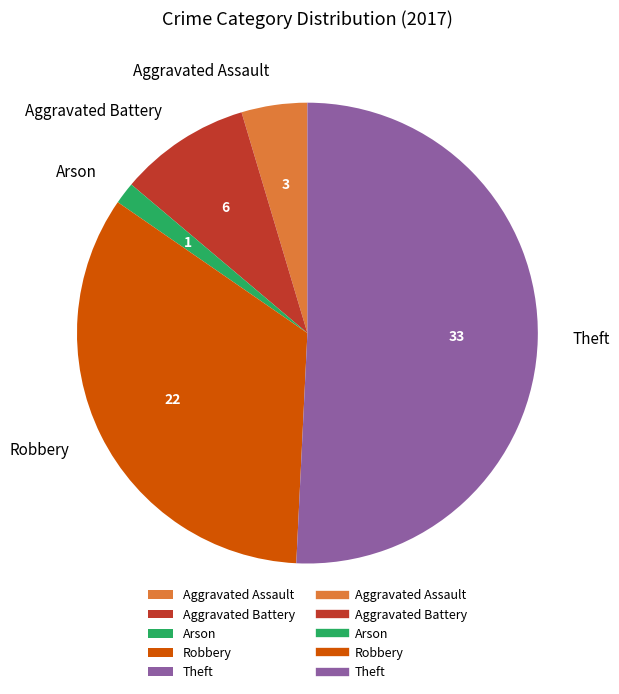

Is the sum of Aggravated Battery and Arson greater than half?

No